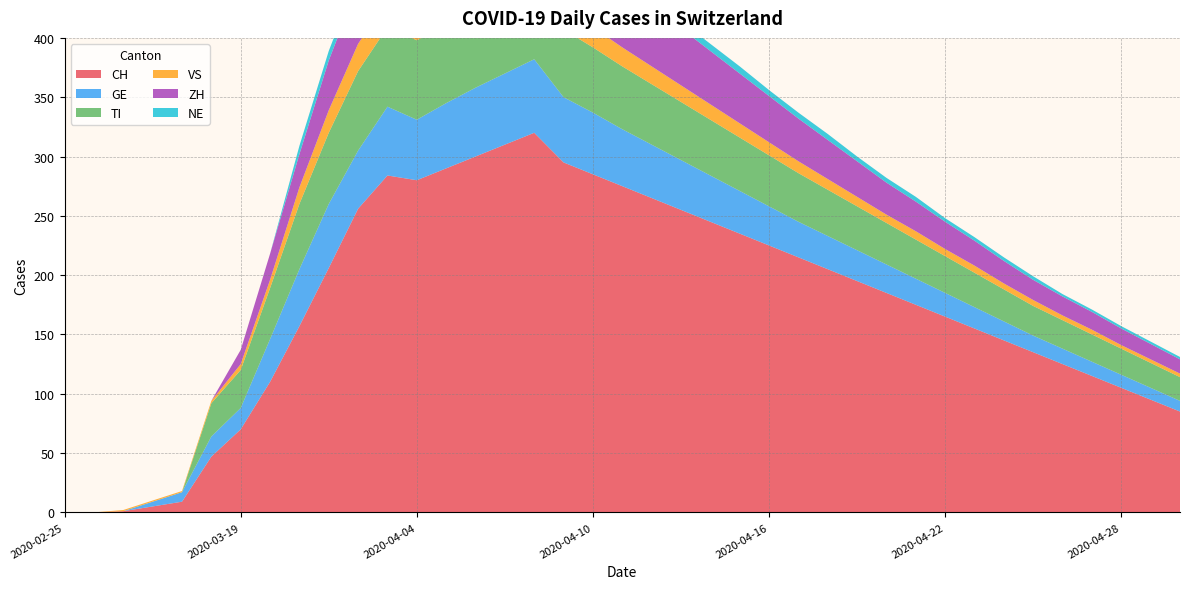

Reading left to right, what are all the values shown in this chart?

CH: 0	0	1	5	9	47	70	110	157	206	256	284	280	290	300	310	320	295	285	275	265	255	245	235	225	215	205	195	185	175	165	155	145	135	125	115	105	95	85
GE: 0	0	0	4	8	17	18	36	48	54	49	58	51	55	58	60	62	55	52	48	45	42	39	36	33	30	28	26	24	22	20	18	16	14	13	12	11	10	9
TI: 0	0	0	0	0	28	32	43	55	60	67	67	67	65	63	61	59	57	55	53	51	49	47	45	43	41	39	37	35	33	31	29	27	25	24	23	22	21	20
VS: 0	0	1	1	1	2	5	7	14	19	23	23	23	22	21	20	19	18	17	16	15	14	13	12	11	10	9	8	7	7	6	6	5	5	4	4	3	3	3
ZH: 0	0	0	0	0	0	12	22	28	42	50	57	59	60	61	62	63	60	57	54	51	48	45	42	39	36	33	30	27	25	23	21	19	17	16	15	14	13	12
NE: 0	0	0	0	0	0	0	0	7	8	8	9	9	9	9	8	8	8	7	7	7	6	6	6	5	5	5	4	4	4	3	3	3	3	2	2	2	2	2